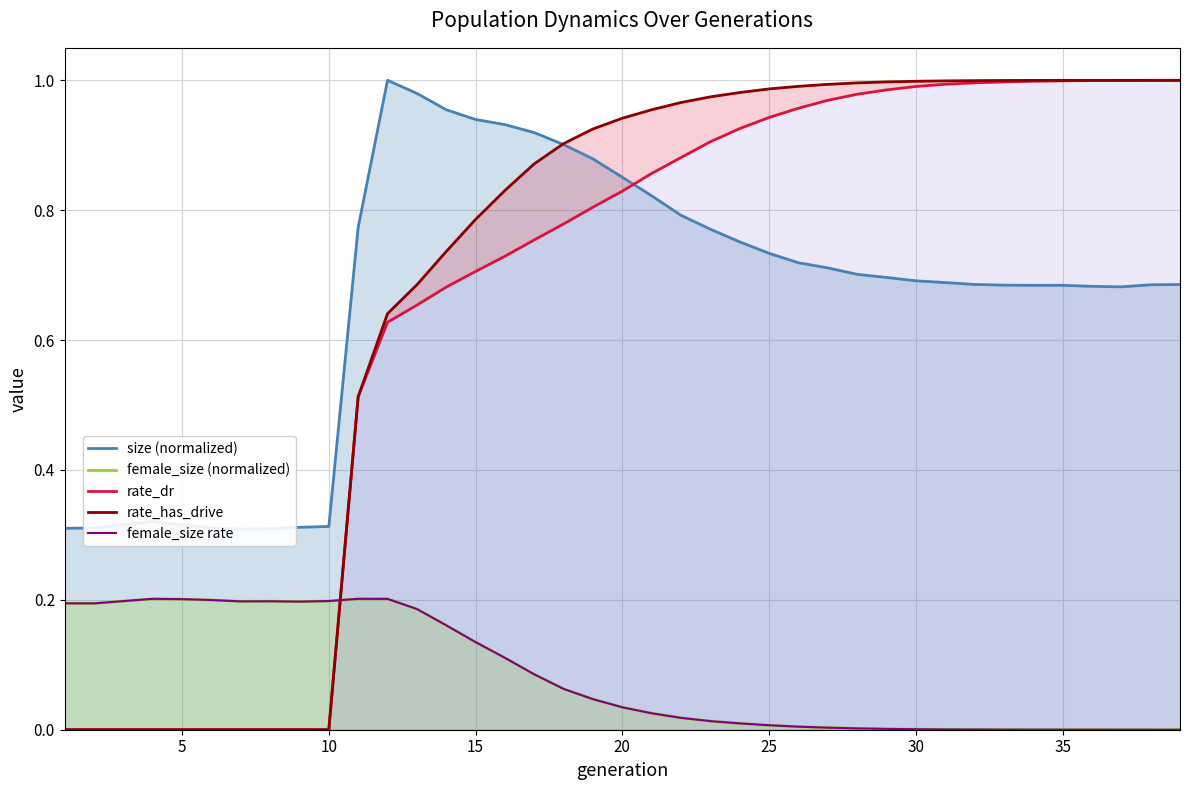

The value of female_size (normalized) at 35 is 0.0. True or false?

False